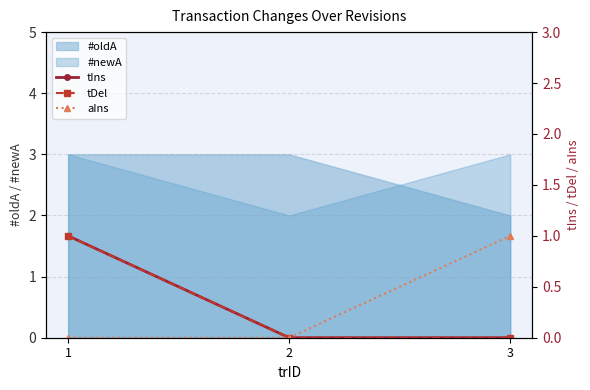

What is the highest value of the #oldA series?

3